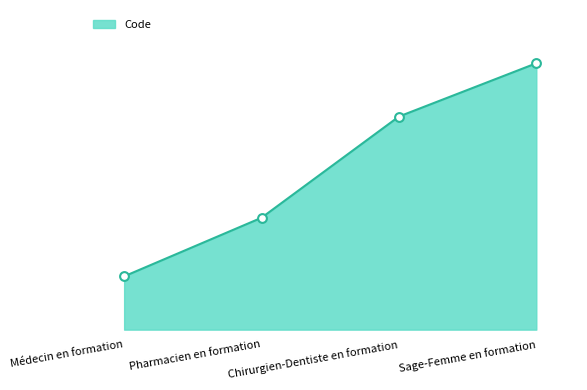

Approximately how many times larger is the value at Médecin en formation compared to Chirurgien-Dentiste en formation?

0.2